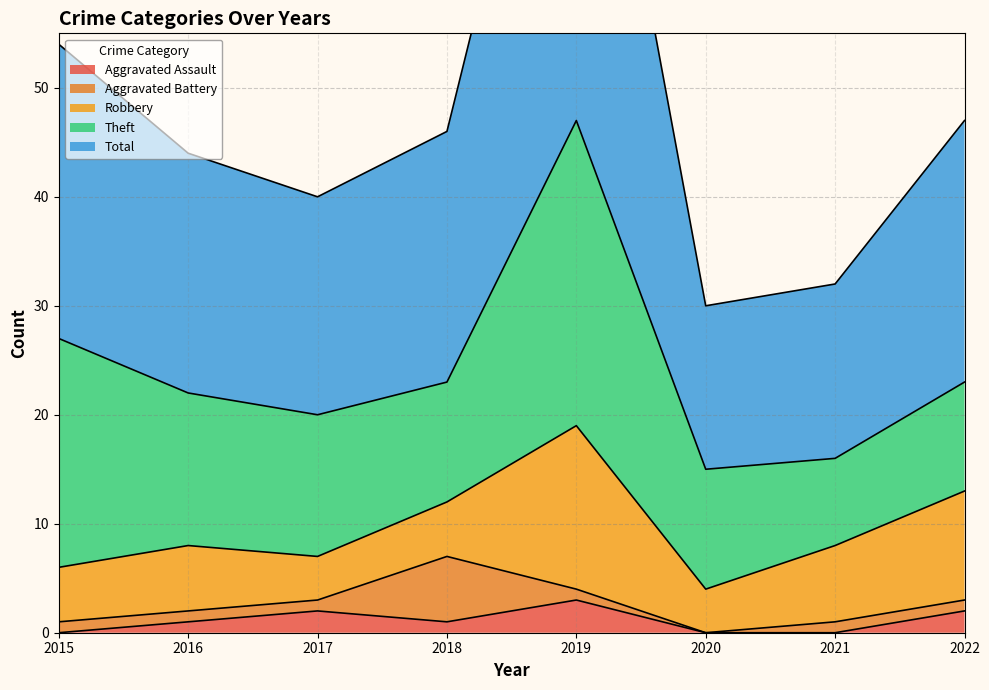

True or false: Robbery and Aggravated Assault intersect in this chart.

False